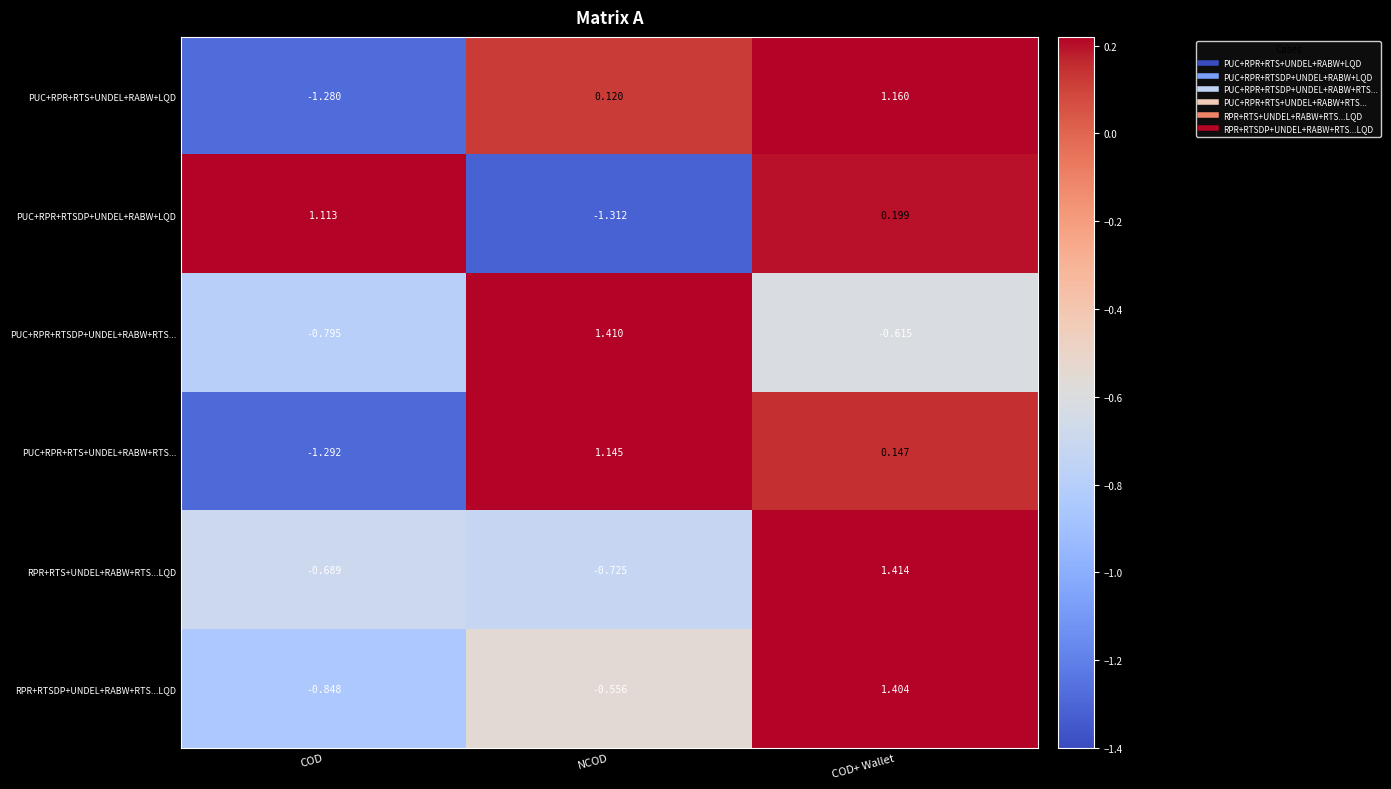

Which label corresponds to the smallest value in the chart?

NCOD